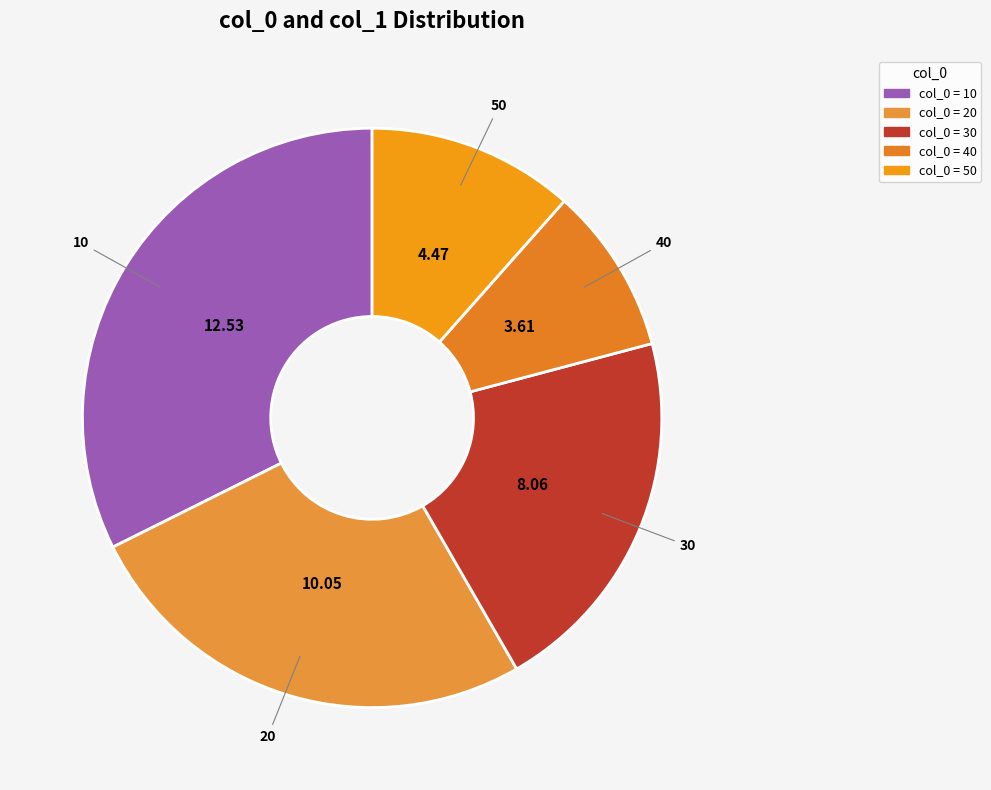

Rank the categories by value from highest to lowest.

10, 20, 30, 50, 40